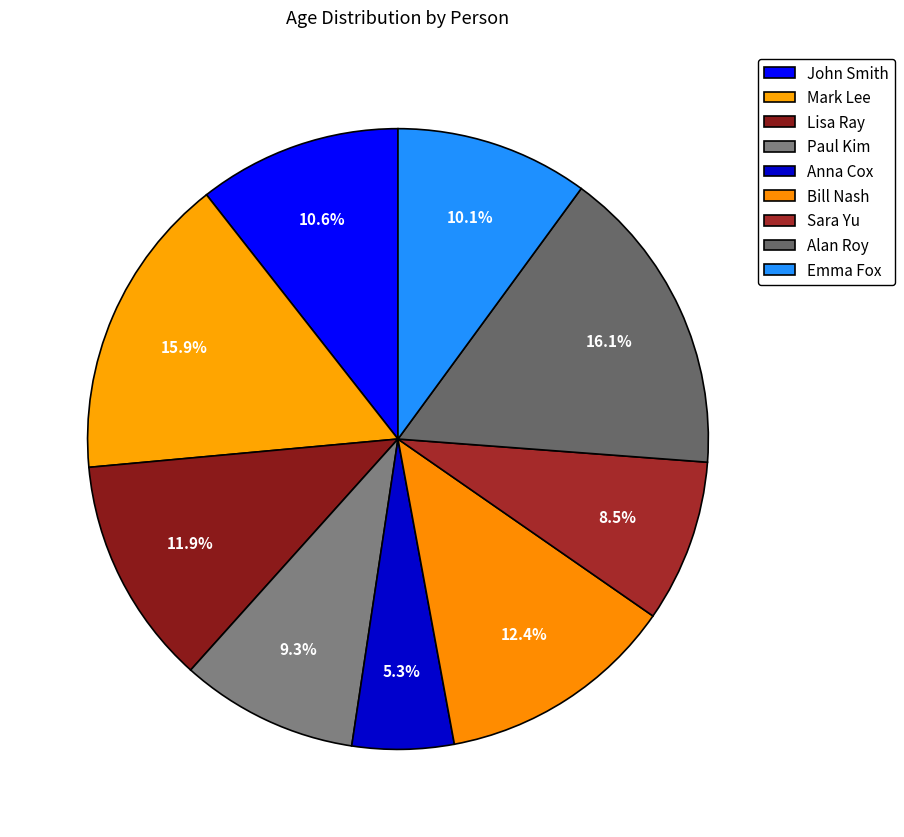

Is it true that John Smith is 11% of the pie?

True